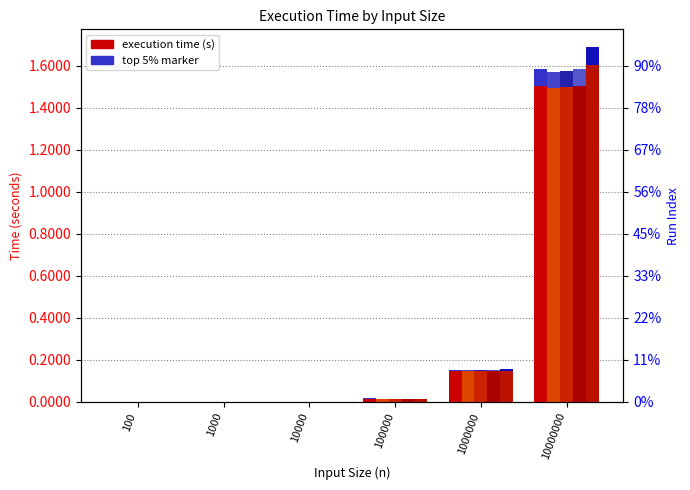

How many bars are there in each group?

5